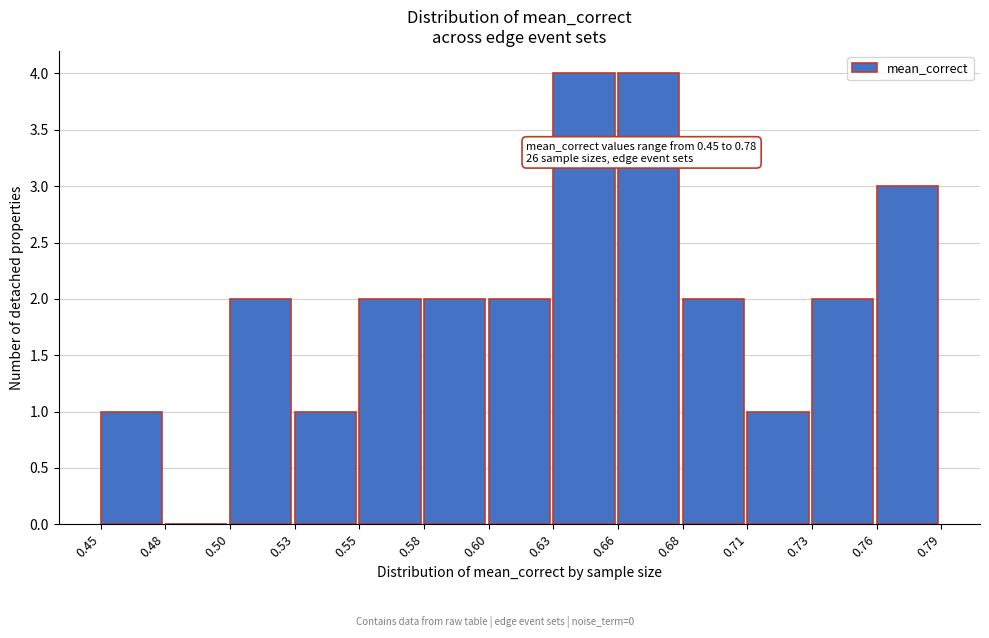

Reading left to right, transcribe all the data shown in this chart.

0.45=1	0.48=0	0.50=2	0.53=1	0.55=2	0.58=2	0.60=2	0.63=4	0.66=4	0.68=2	0.71=1	0.73=2	0.76=3